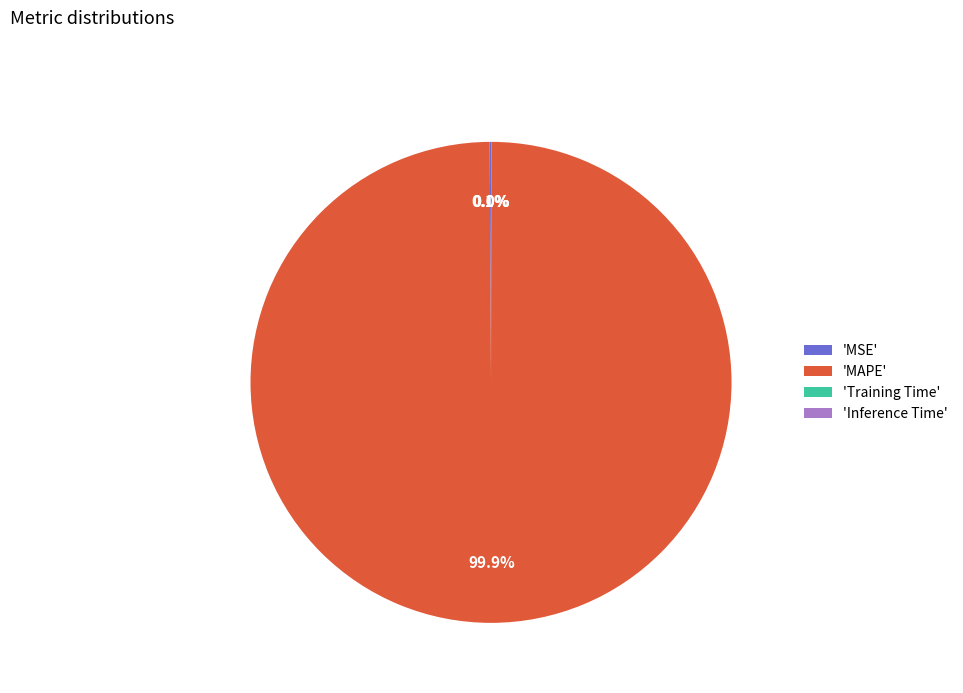

Does 'MAPE' account for over 50% of the chart?

Yes